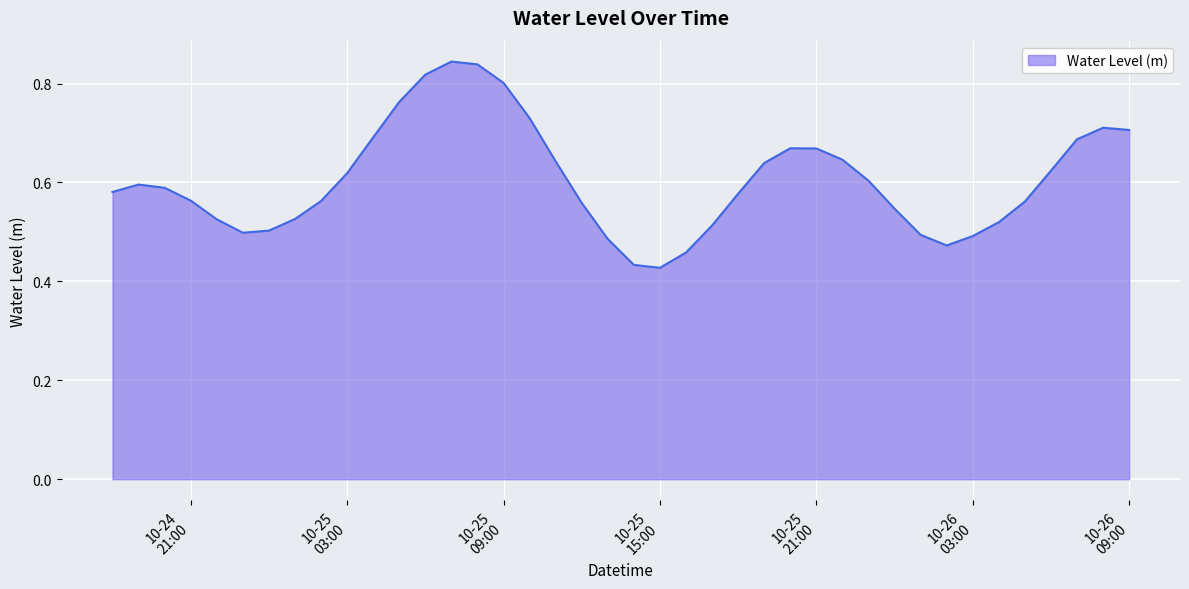

How many lines are shown in the chart?

1